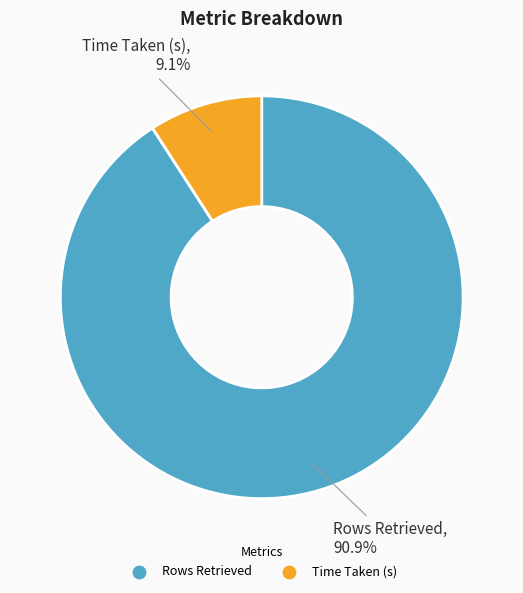

Does Time Taken (s) represent more than half of the total?

No